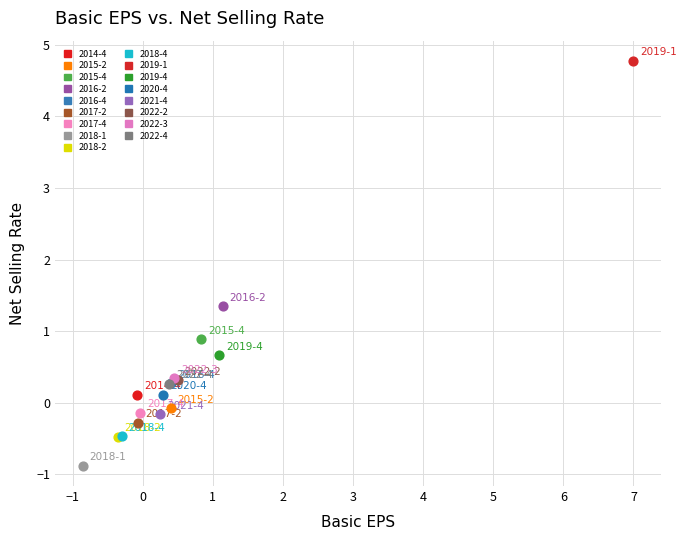

What are all the series names shown in the legend?

2014-4, 2015-2, 2015-4, 2016-2, 2016-4, 2017-2, 2017-4, 2018-1, 2018-2, 2018-4, 2019-1, 2019-4, 2020-4, 2021-4, 2022-2, 2022-3, 2022-4